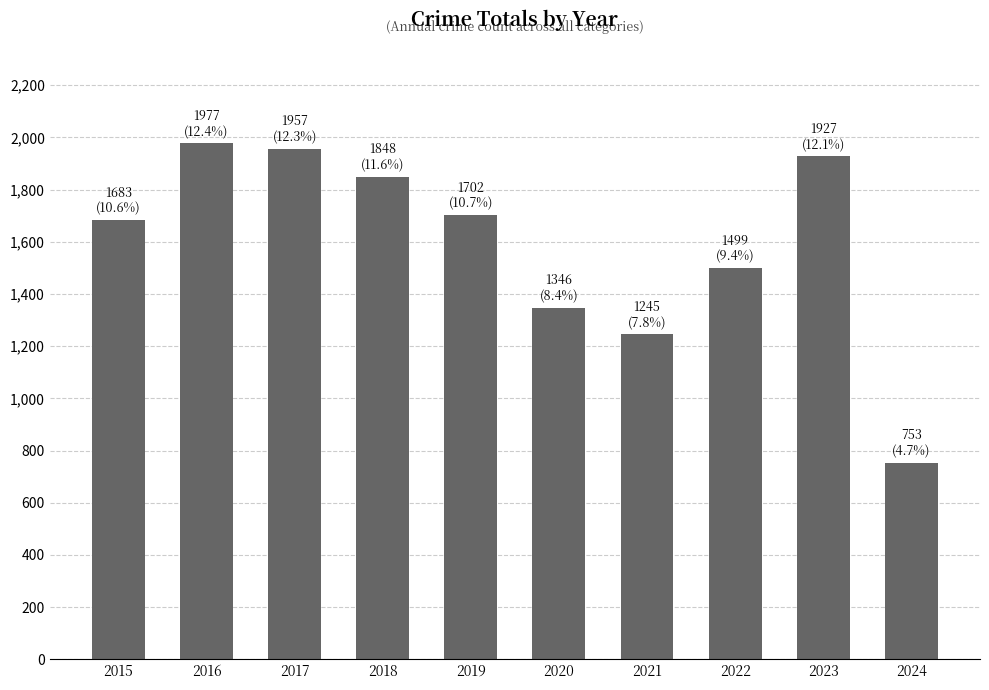

List the labels in order of value, largest first.

2016, 2017, 2023, 2018, 2019, 2015, 2022, 2020, 2021, 2024